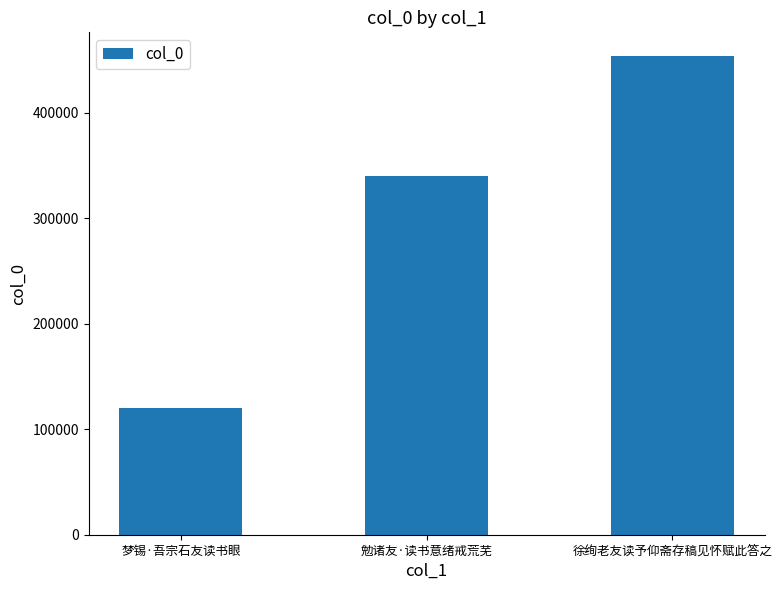

At which label is the value closest to 286719?

勉诸友·读书意绪戒荒芜